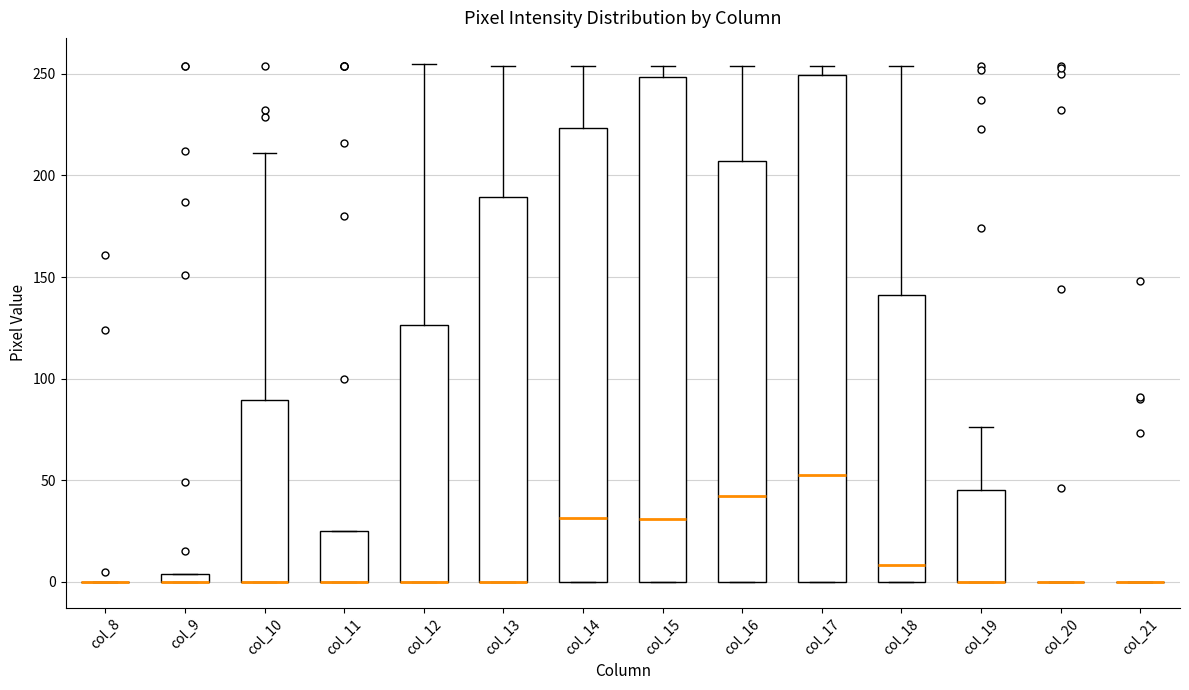

Where does the median line of the box for col_17 sit on the y-axis? The values are not printed on the chart, so give them approximately, as read against the axis.

55